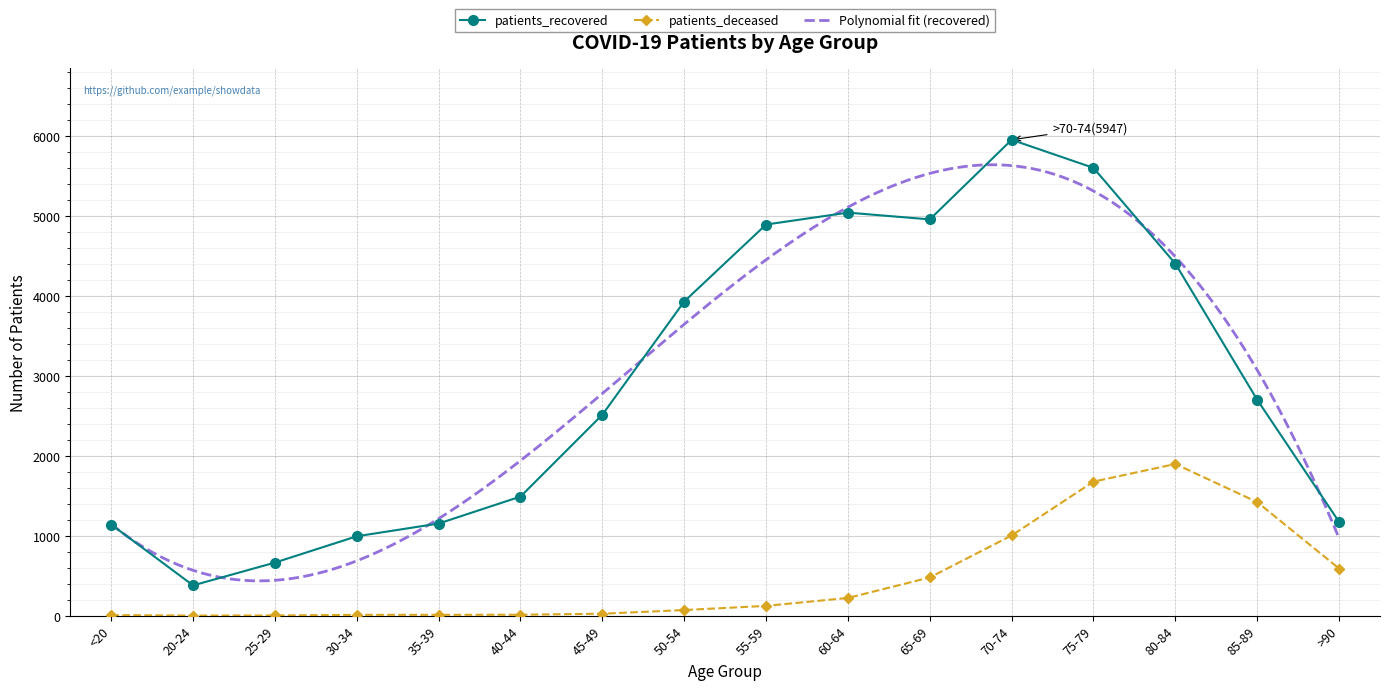

At how many categories does at least one series exceed 3842?

7